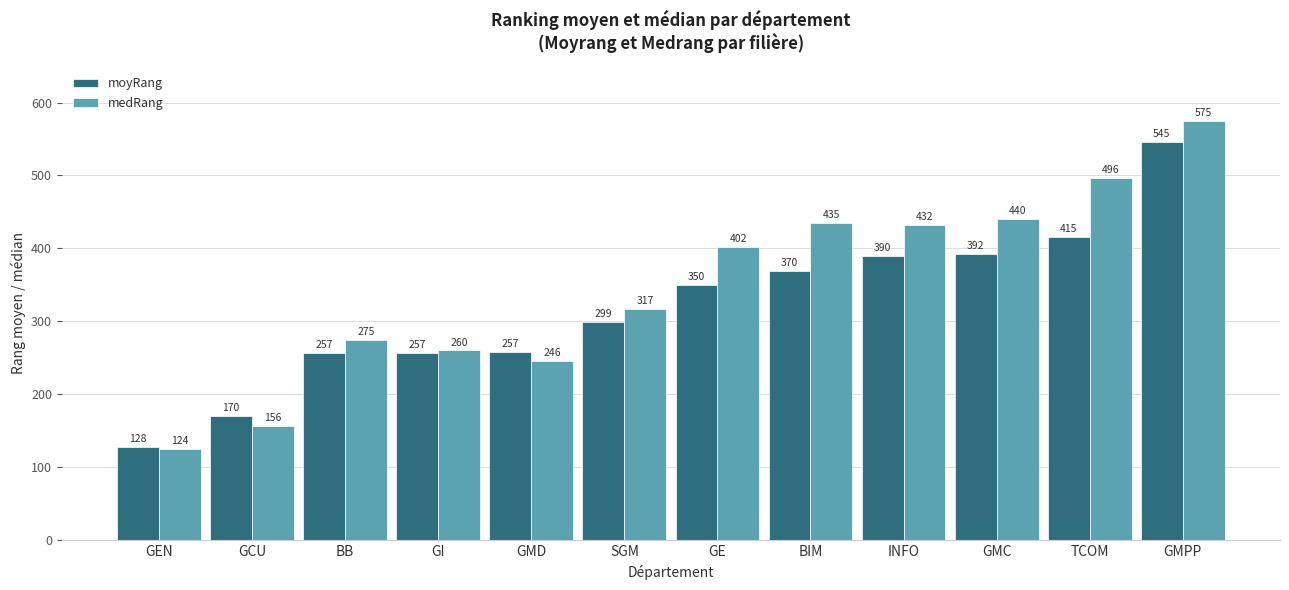

The value of moyRang at GI is 157.6. True or false?

False